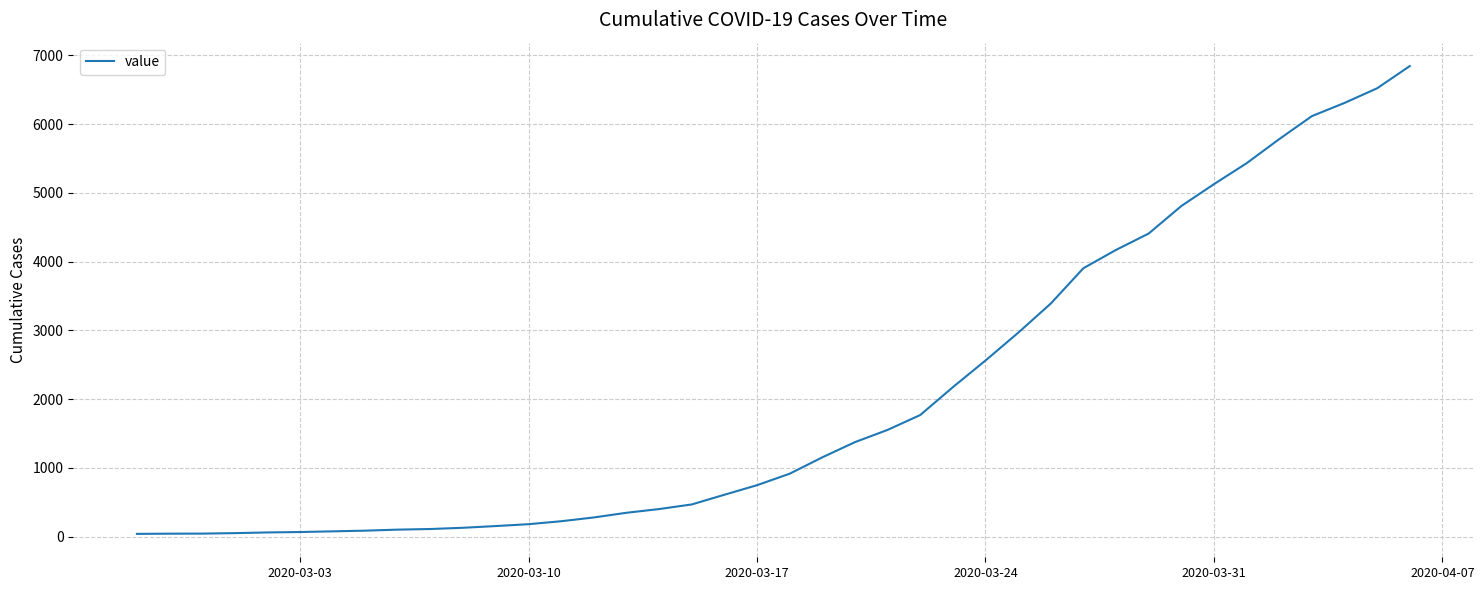

What is the difference between the maximum and minimum values?

6802